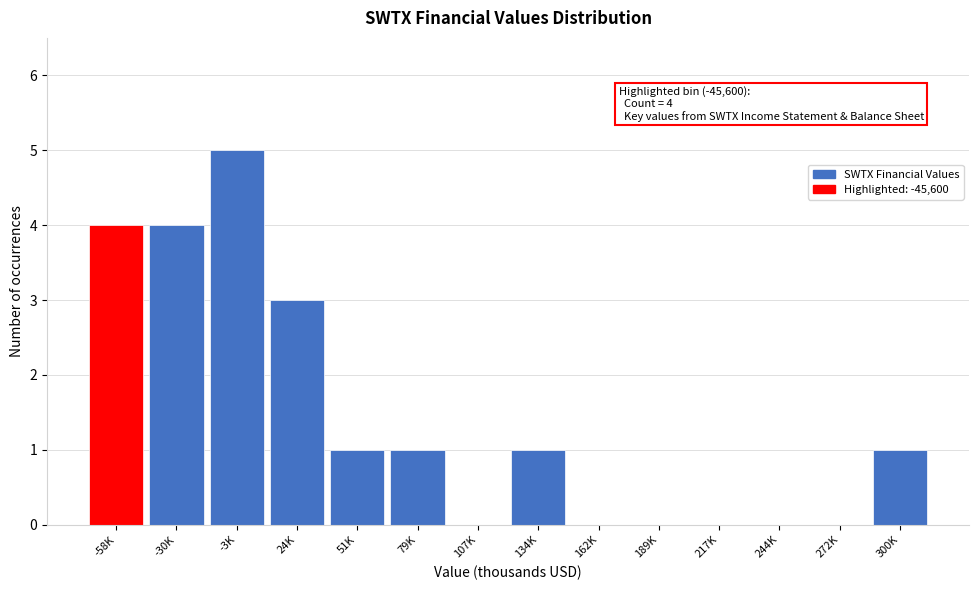

Reading left to right, what are all the values shown in this chart?

-58K=4	-30K=4	-3K=5	24K=3	51K=1	79K=1	107K=0	134K=1	162K=0	189K=0	217K=0	244K=0	272K=0	300K=1